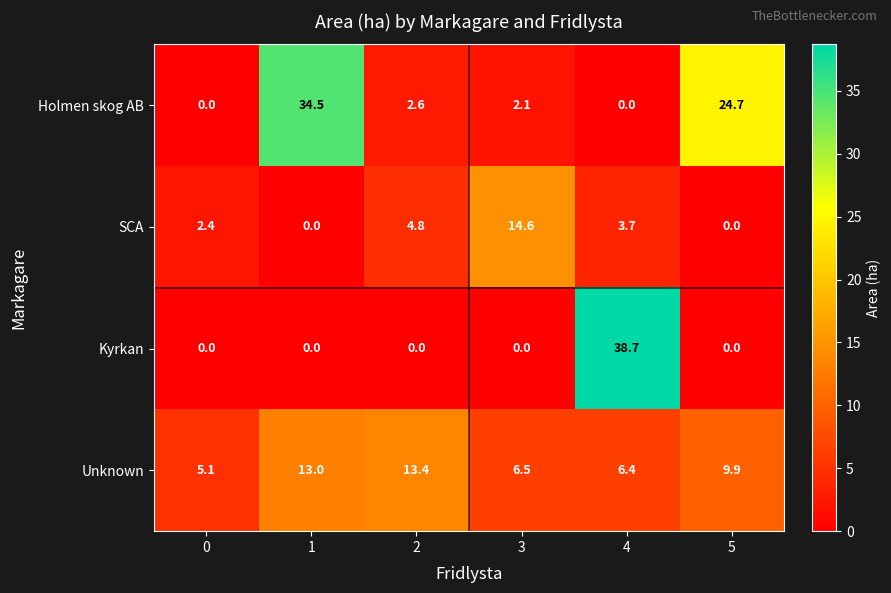

How many values in Holmen skog AB are above zero?

4